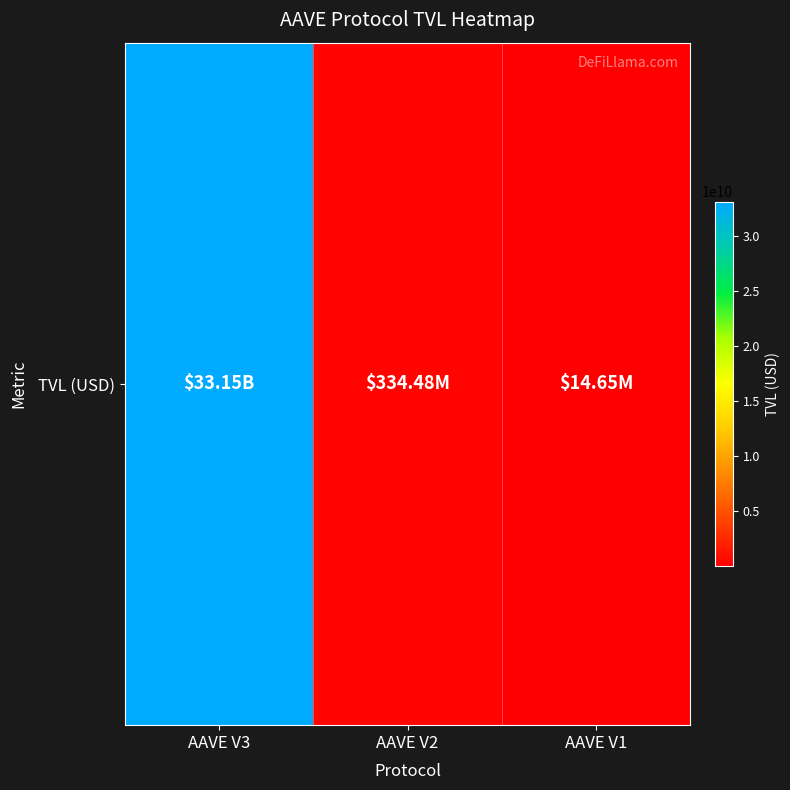

What is the difference between the maximum and second lowest values?

32813417585.5